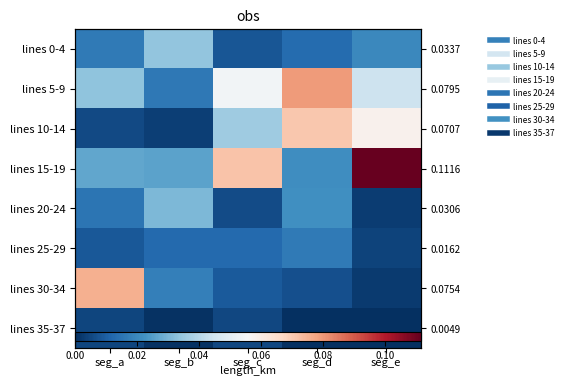

Which series has the largest range (max minus min)?

lines 15-19